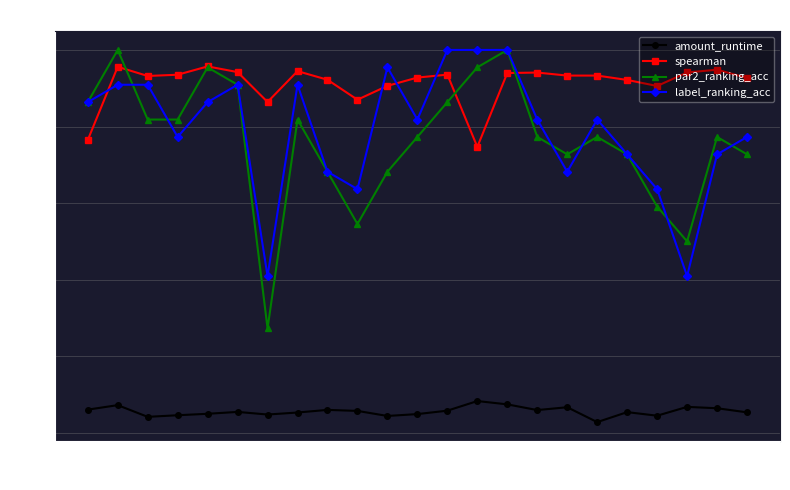

In par2_ranking_acc, how many points are higher than both neighbors (excluding endpoints)?

6